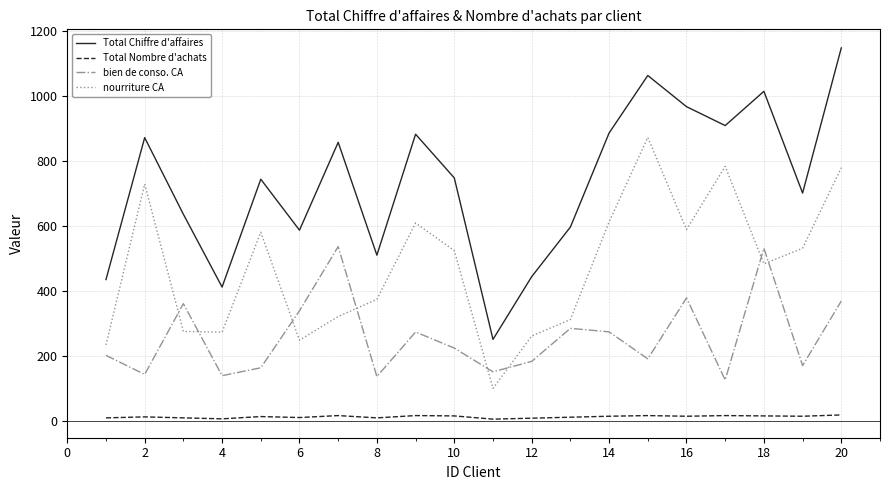

What is the difference between the maximum and minimum values in the Total Nombre d'achats series?

13.0